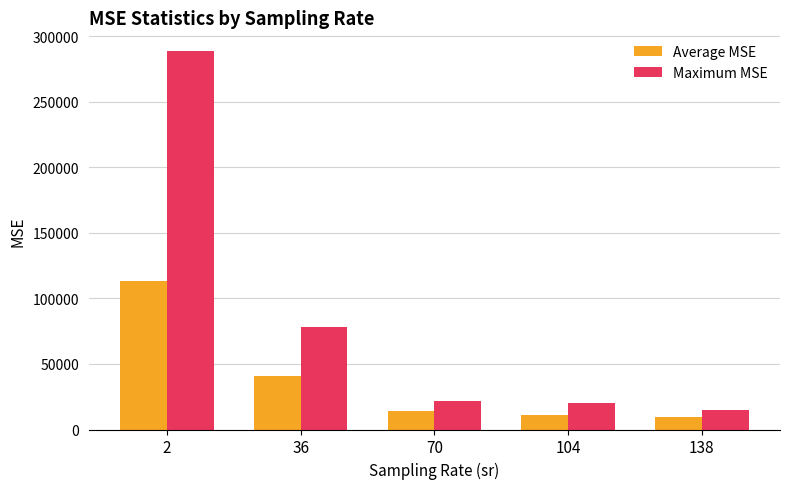

List the series in order of their overall mean, highest first.

Maximum MSE, Average MSE